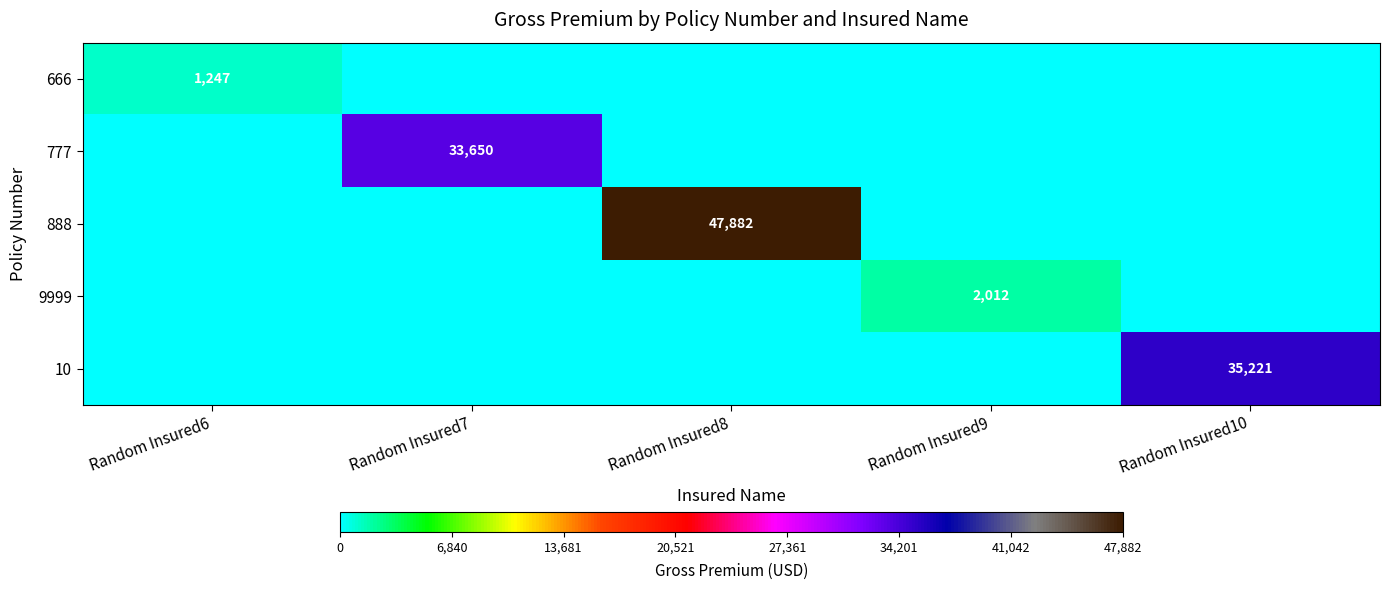

Is it true that 888 equals 47882 at Random Insured8?

True